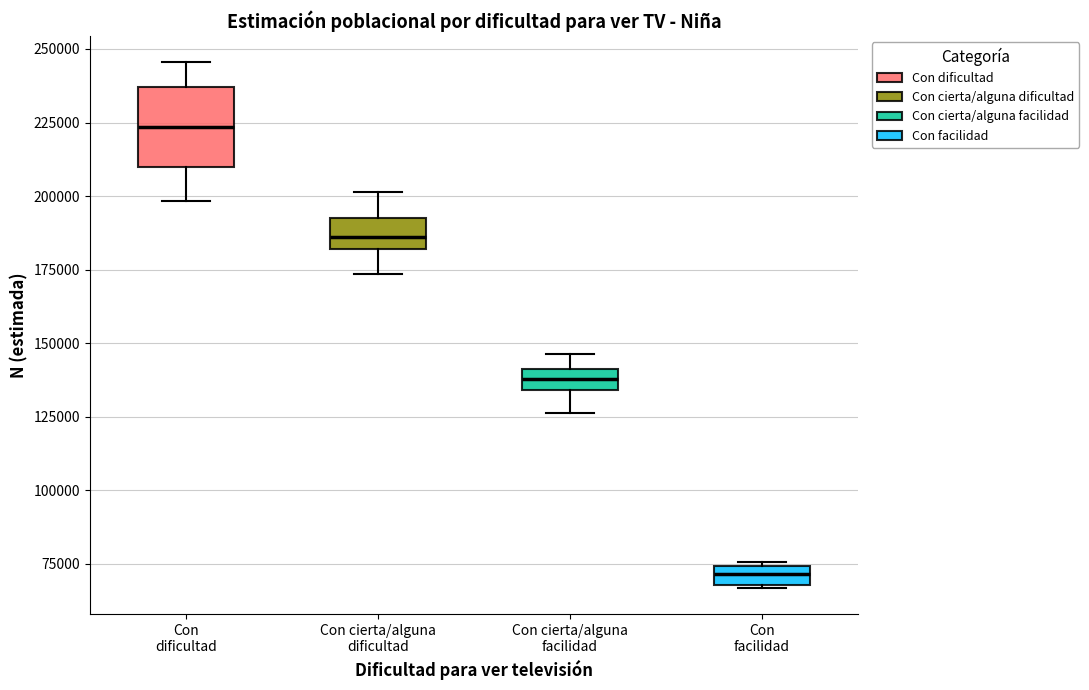

Which box is the tallest, from its lower edge to its upper edge?

Con dificultad